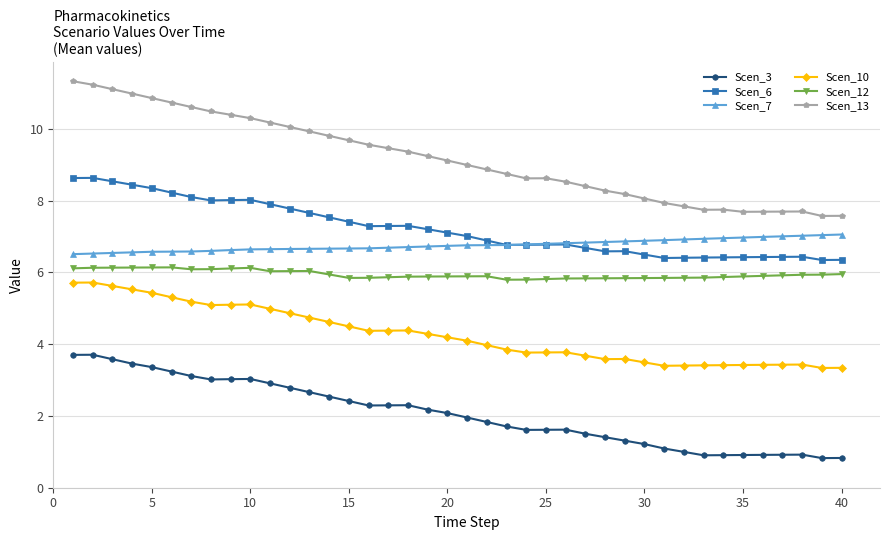

Count the number of categories in the chart.

40